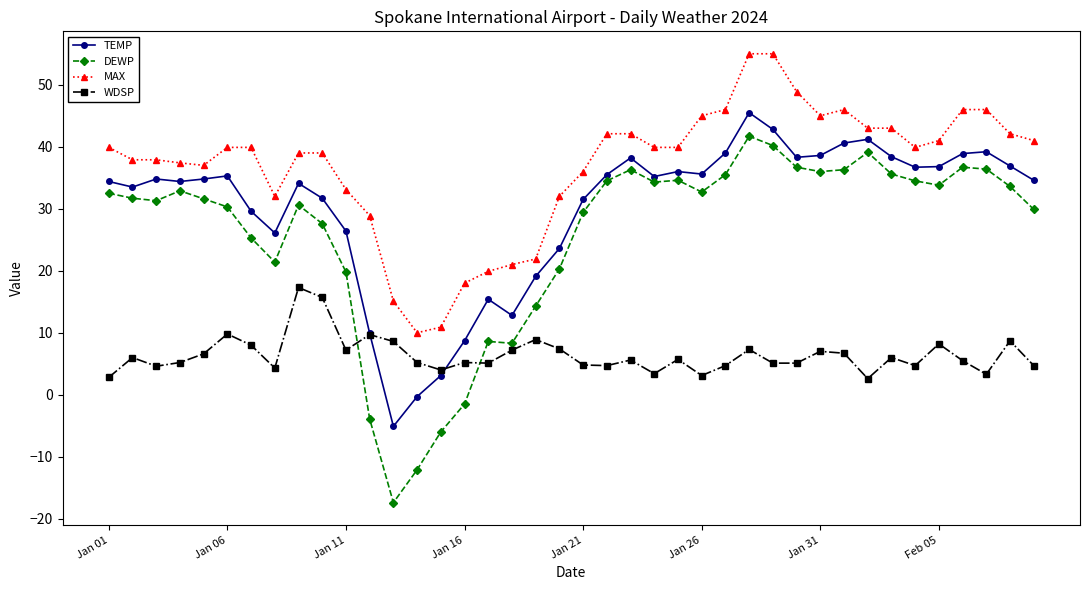

True or false: DEWP and WDSP intersect in this chart.

True